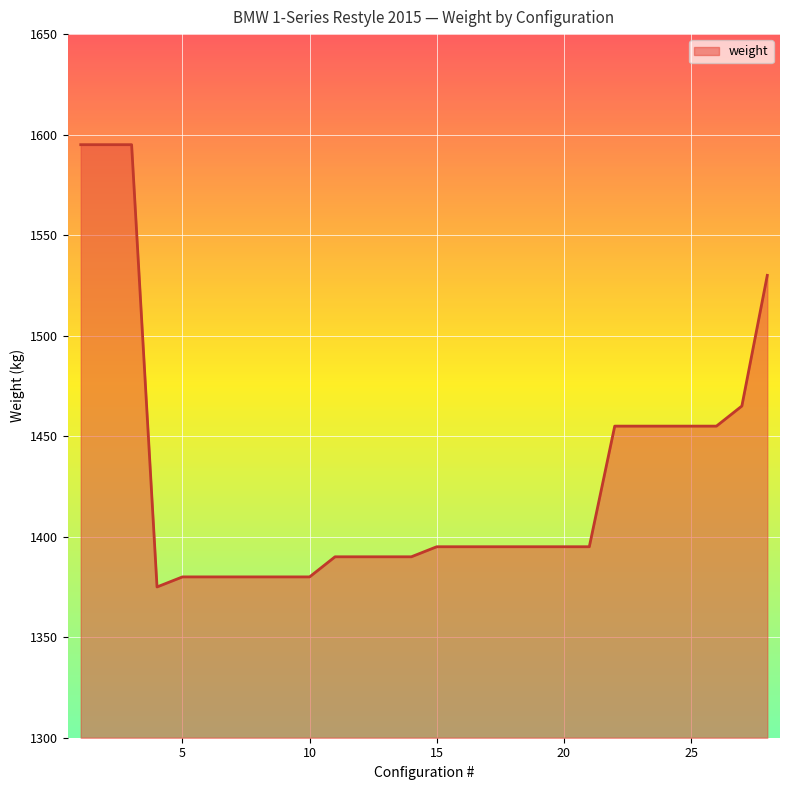

What is the sum of all values?

40035